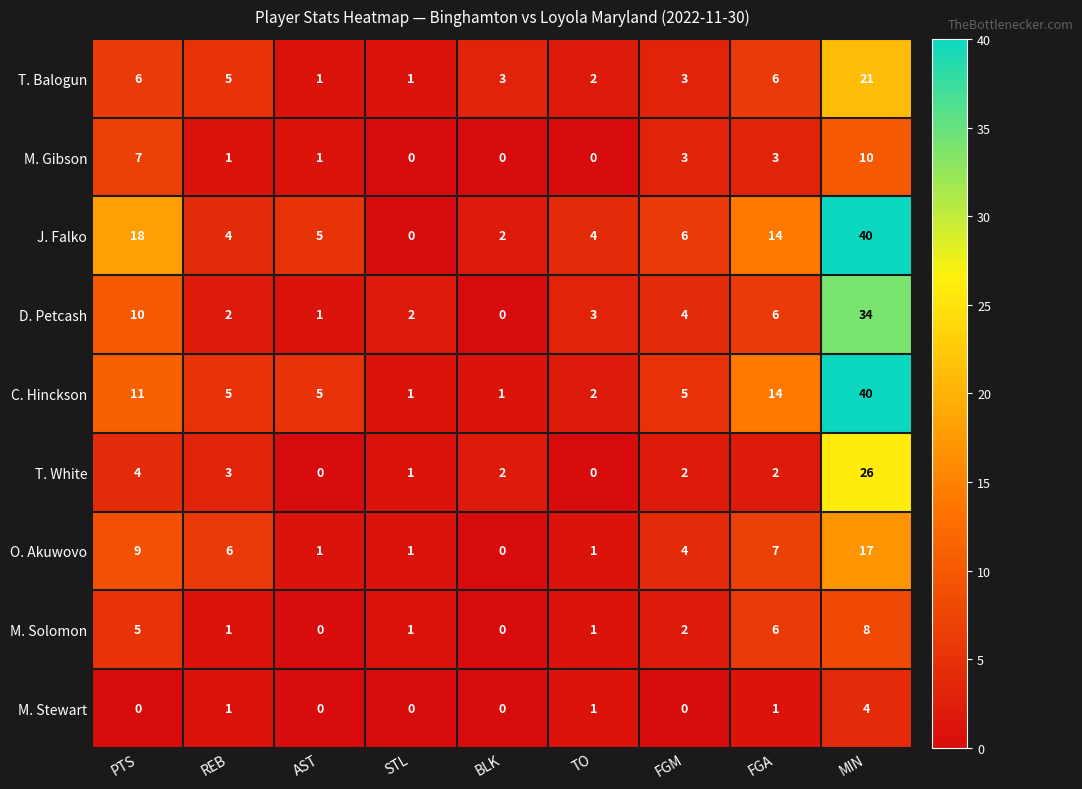

What is the approximate value of M. Gibson at MIN, to the nearest 5?

10